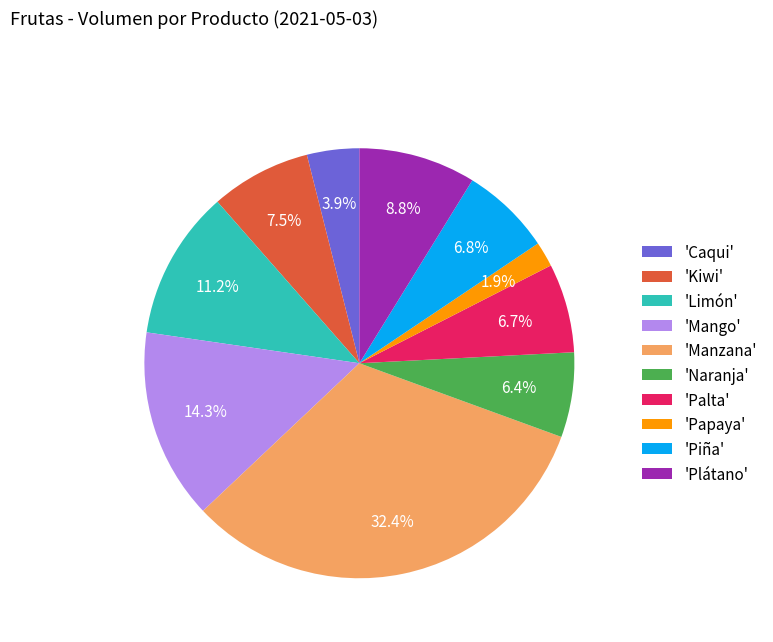

Which category has the biggest portion of the pie?

'Manzana'